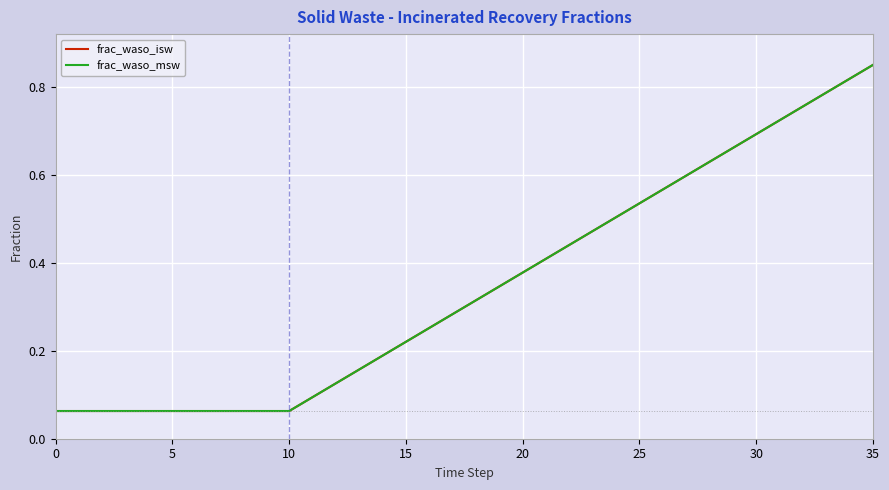

Reading right to left, list all the values displayed in this chart.

frac_waso_isw: 0.8	0.8	0.8	0.8	0.7	0.7	0.7	0.6	0.6	0.6	0.5	0.5	0.5	0.4	0.4	0.4	0.3	0.3	0.3	0.3	0.2	0.2	0.2	0.1	0.1	0.1	0.1	0.1	0.1	0.1	0.1	0.1	0.1	0.1	0.1	0.1
frac_waso_msw: 0.8	0.8	0.8	0.8	0.7	0.7	0.7	0.6	0.6	0.6	0.5	0.5	0.5	0.4	0.4	0.4	0.3	0.3	0.3	0.3	0.2	0.2	0.2	0.1	0.1	0.1	0.1	0.1	0.1	0.1	0.1	0.1	0.1	0.1	0.1	0.1